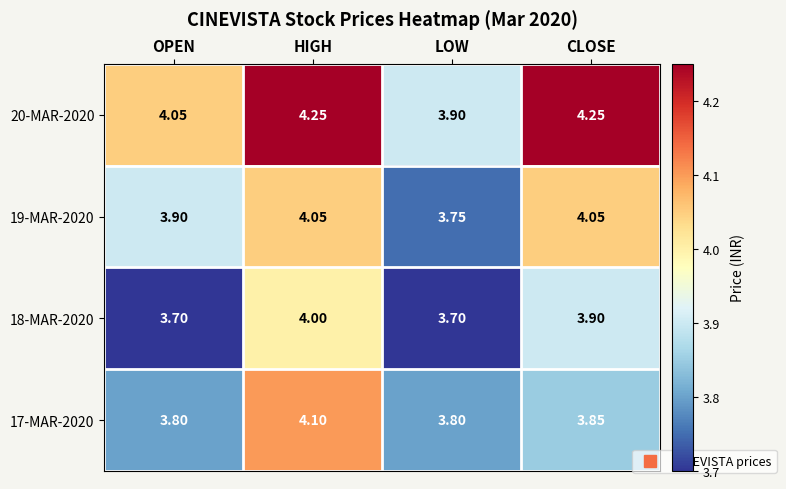

Is the value of 18-MAR-2020 at LOW greater than the value of 17-MAR-2020 at OPEN?

No